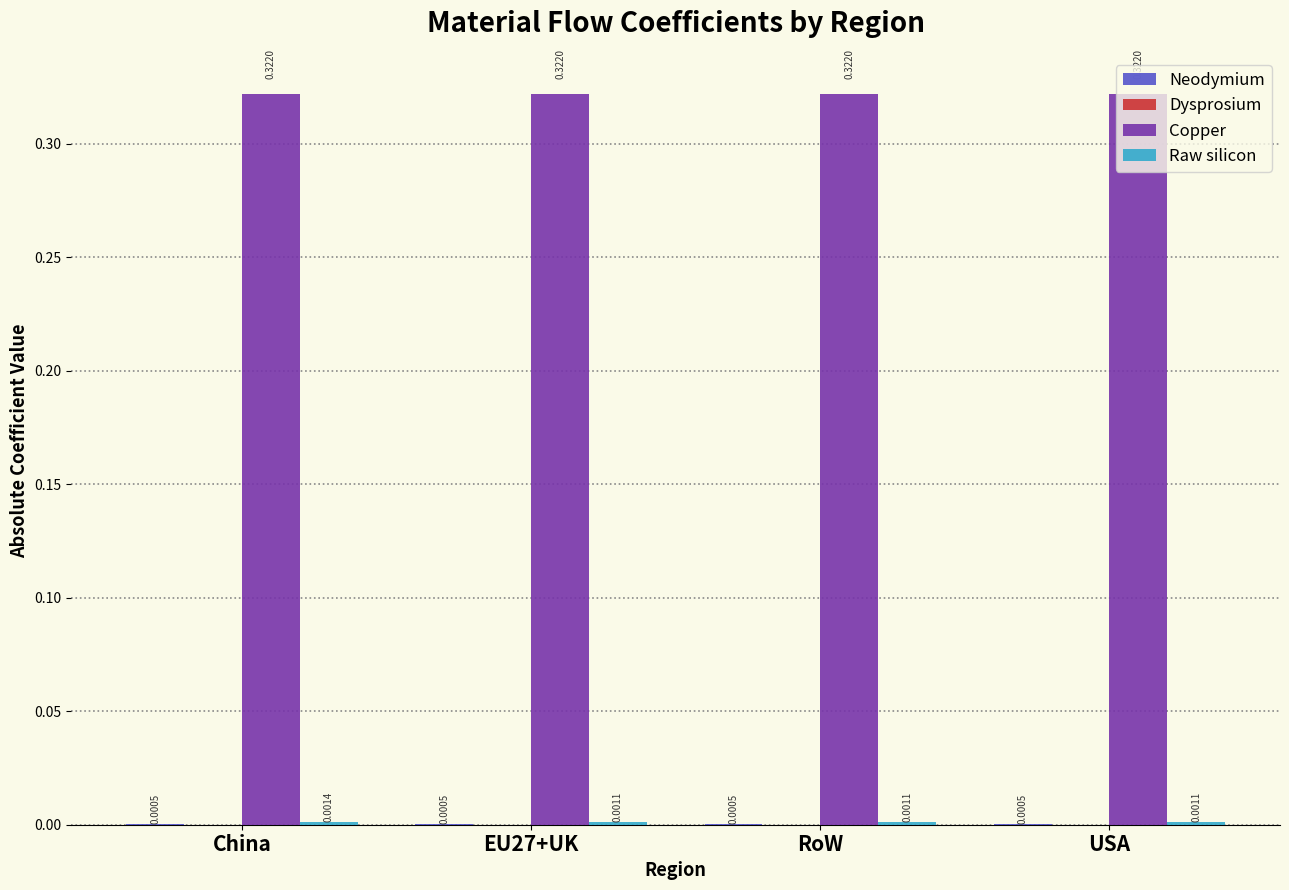

At which category is the sum across all series the highest?

China